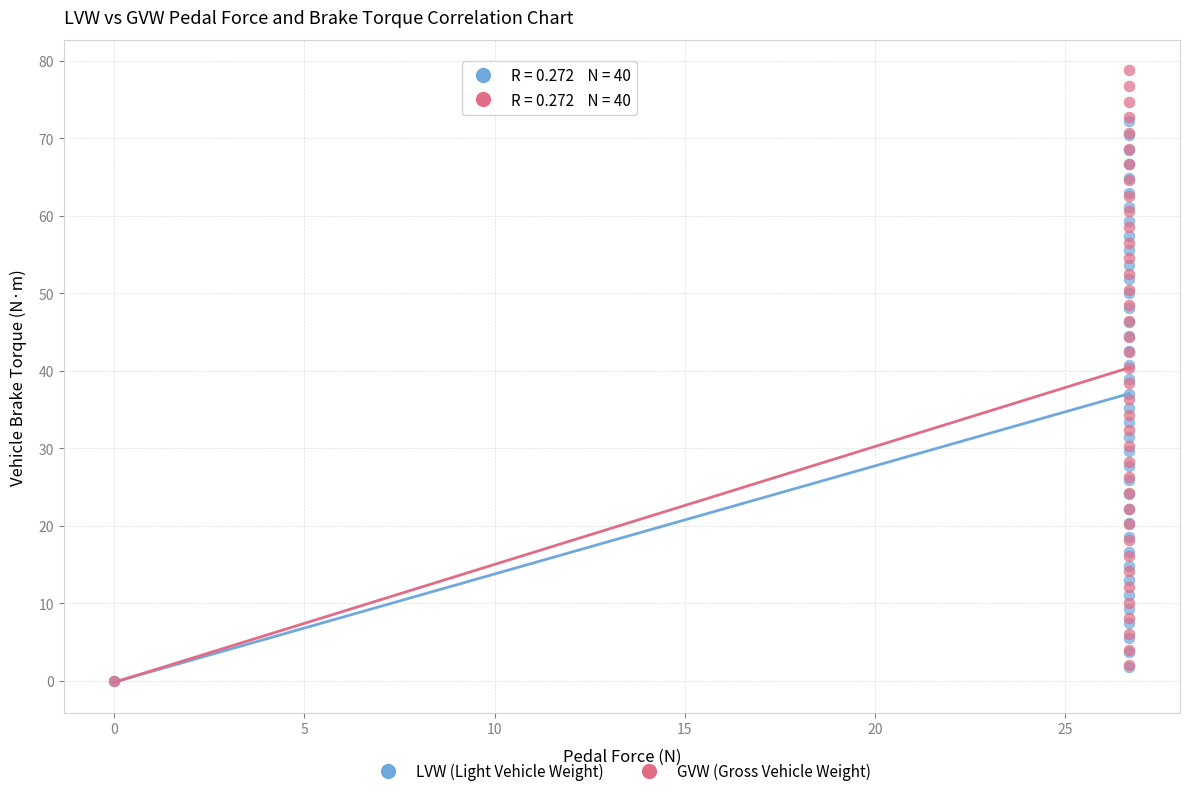

Which series reaches the maximum Y coordinate?

GVW (Gross Vehicle Weight)